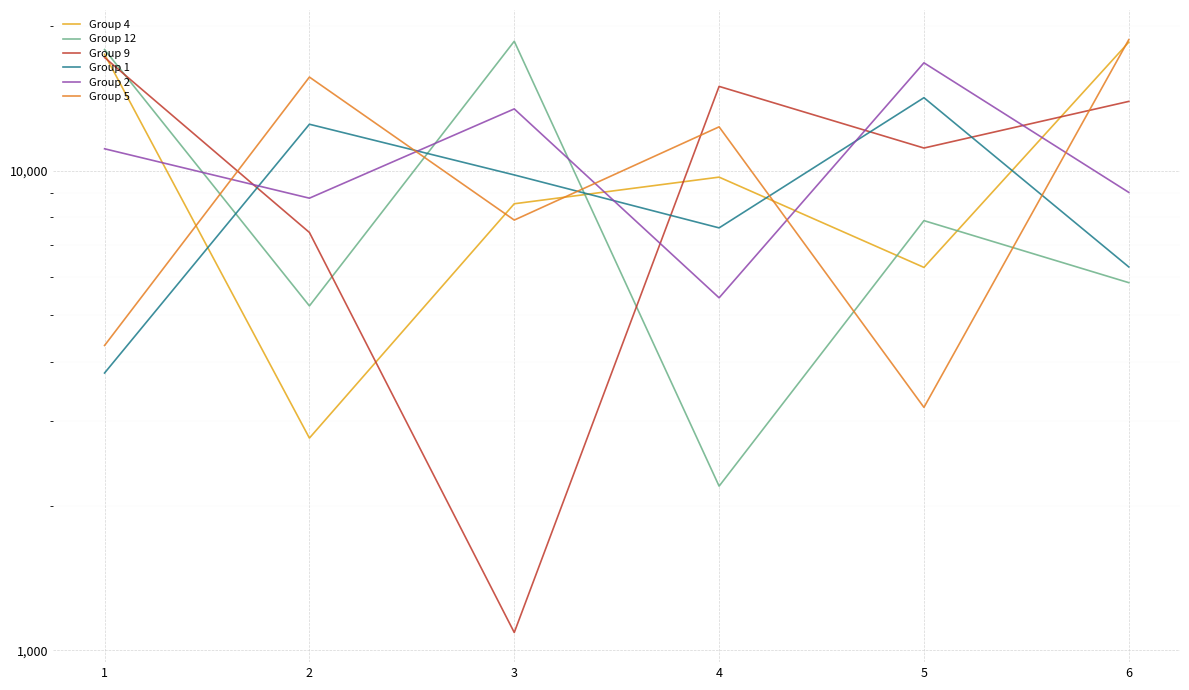

Where is Group 9 nearest to the value 9155?

1